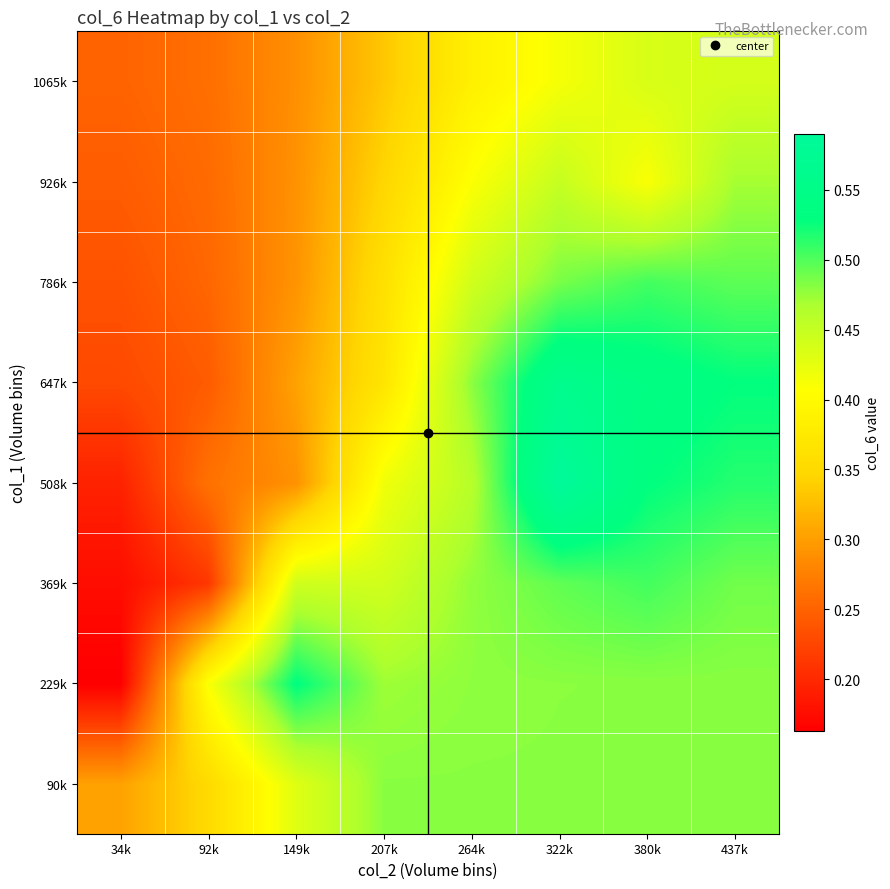

Which label corresponds to the largest value in the chart?

322k